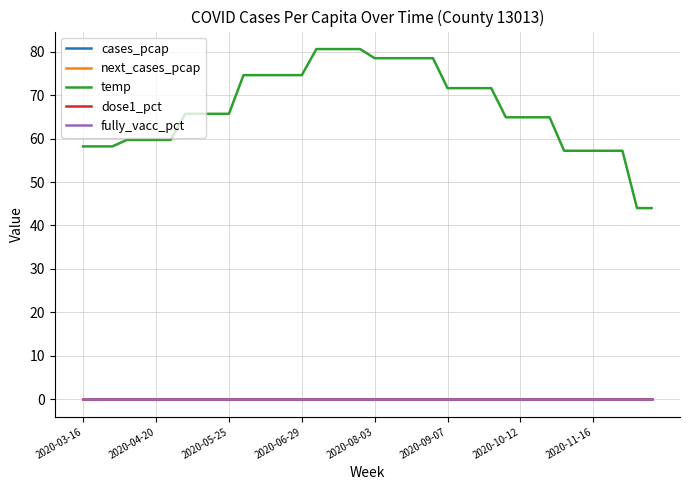

Does the chart have visible grid lines?

Yes